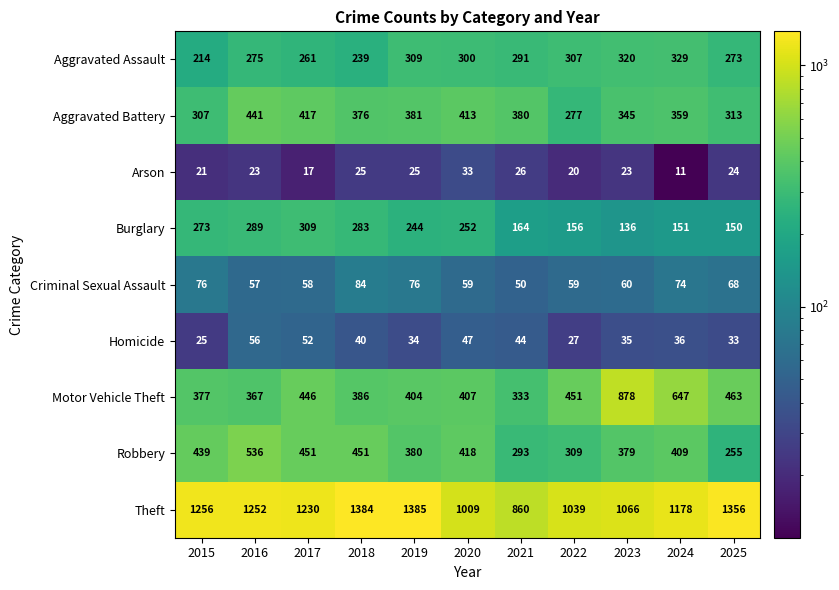

Which series has the largest range (max minus min)?

Motor Vehicle Theft